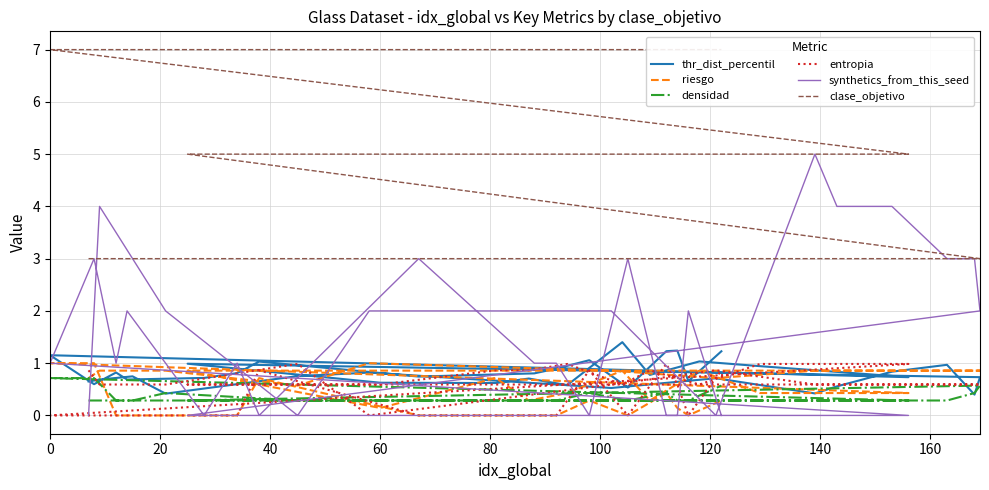

Which series has the widest spread of values?

synthetics_from_this_seed